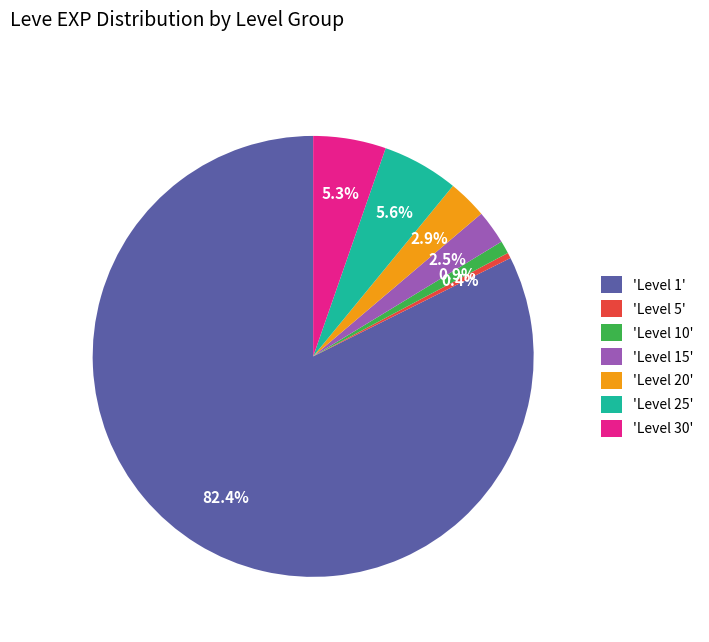

What percentage is NOT represented by 'Level 1'?

17.6%